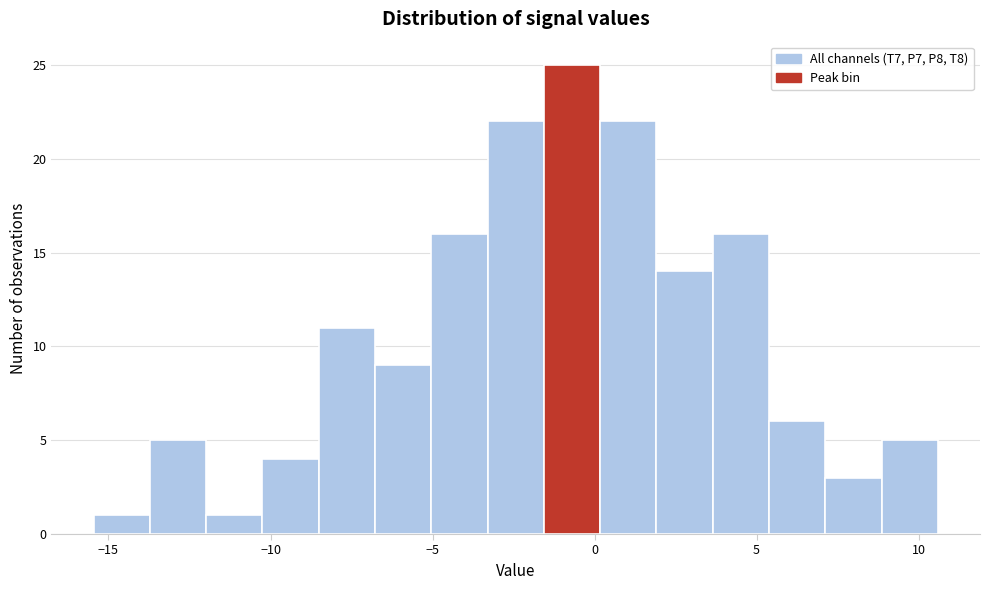

Around what value on the x-axis is the tallest bar? Give the approximate position of its centre, as read against the axis.

-0.5